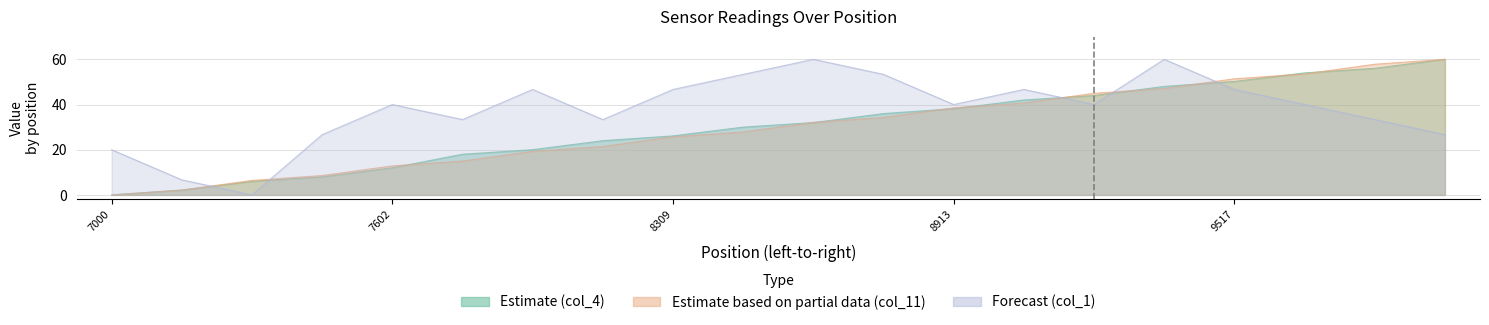

At how many categories does at least one series exceed 0?

20